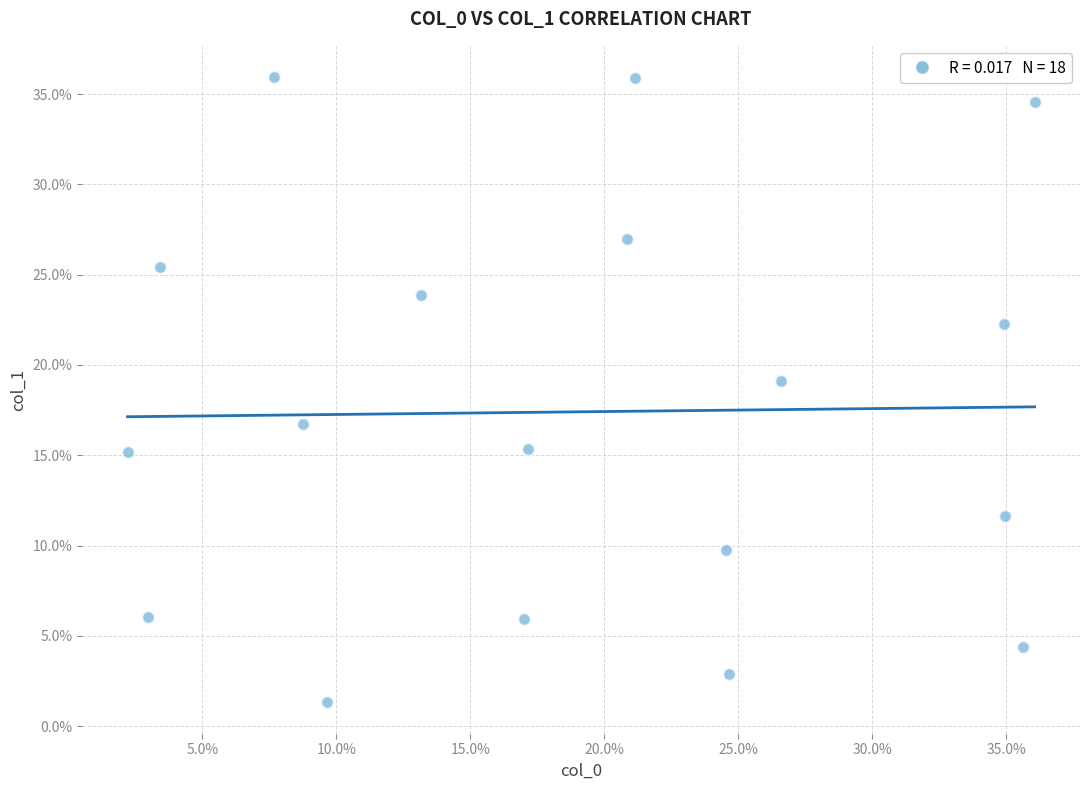

What is the range of Y values (max minus min)?

34.6